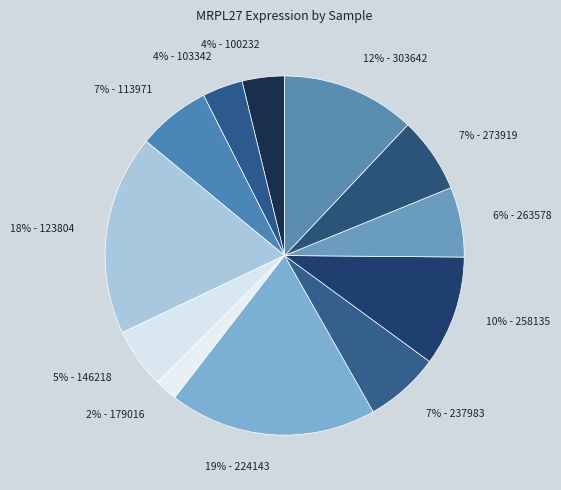

Do 18% - 123804 and 2% - 179016 together represent more than half of the pie?

No